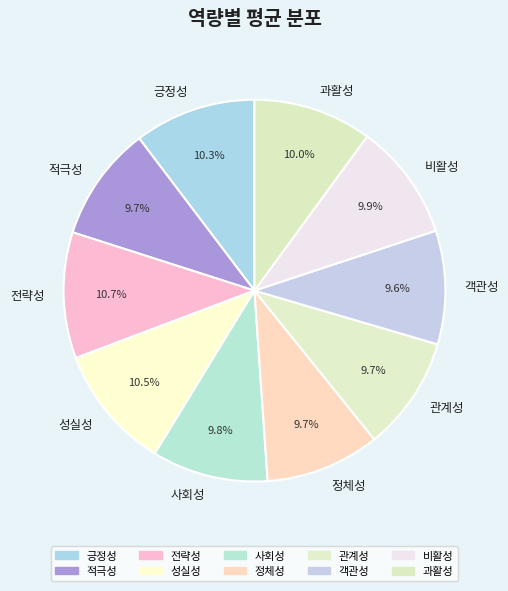

To the nearest percent, what portion does 적극성 represent?

10%